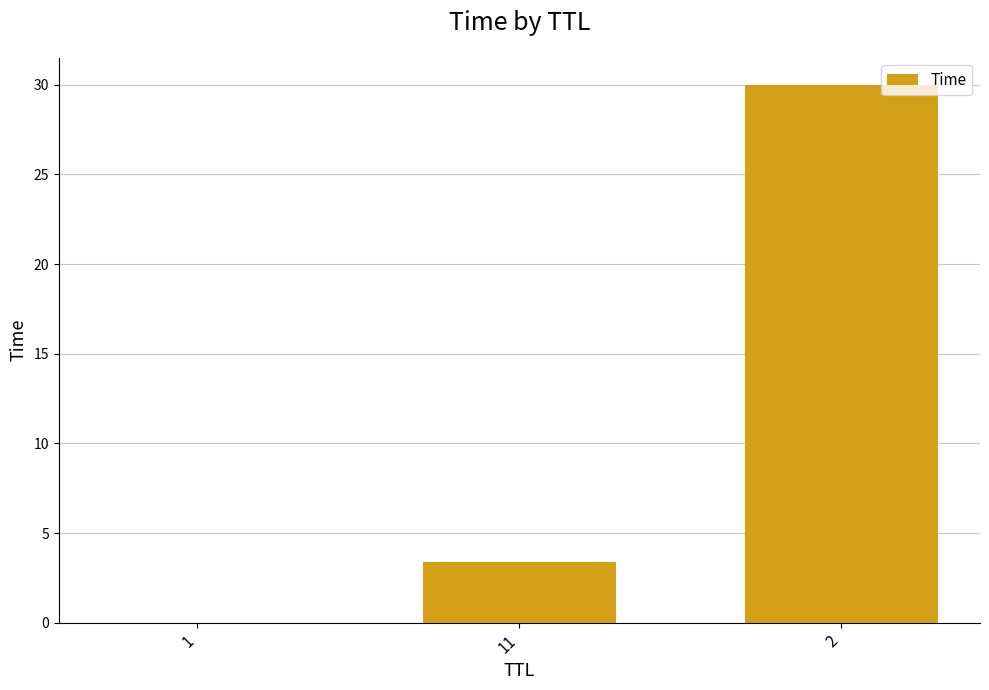

Is it true that the value at 11 is 5.2?

False